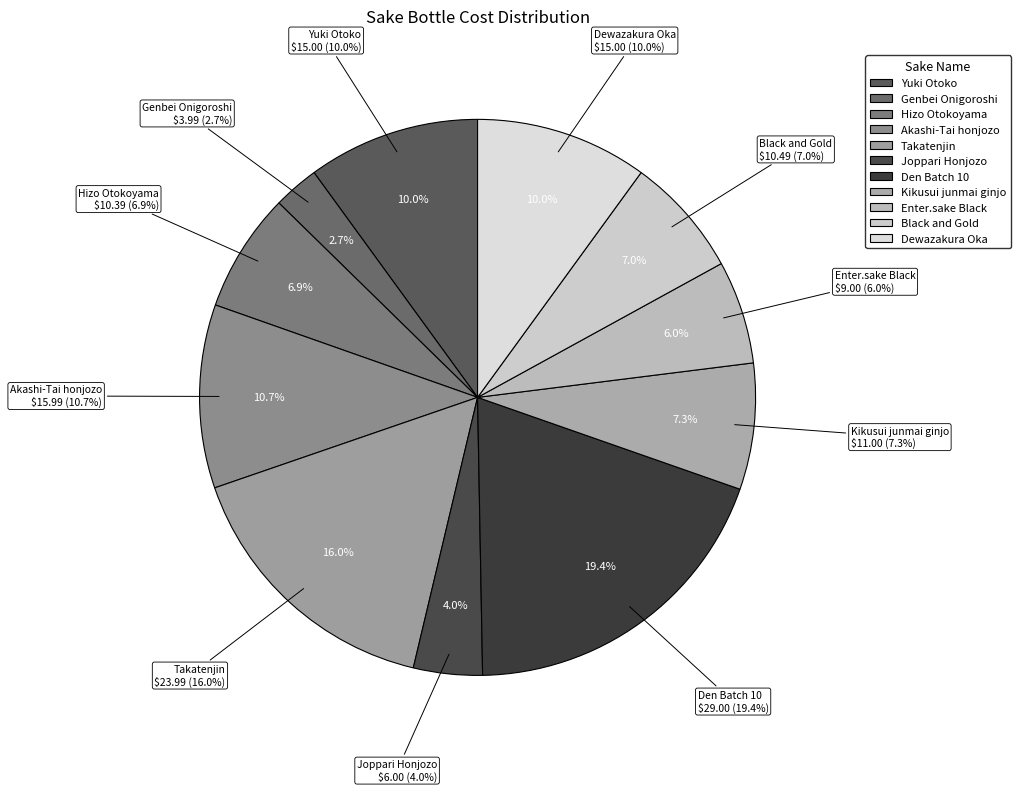

Rank the categories by value from highest to lowest.

Den Batch 10, Takatenjin, Akashi-Tai honjozo, Yuki Otoko, Dewazakura Oka, Kikusui junmai ginjo, Black and Gold, Hizo Otokoyama, Enter.sake Black, Joppari Honjozo, Genbei Onigoroshi